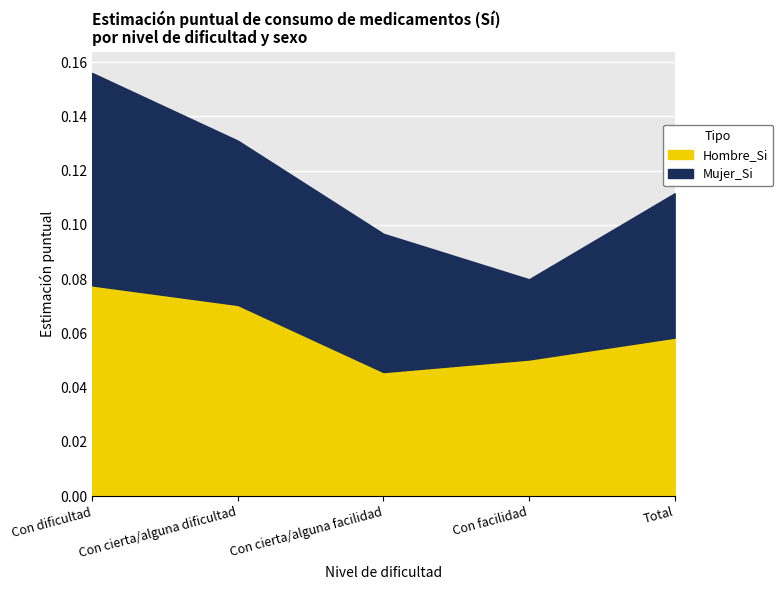

The chart shows a value of 0.1 at Con facilidad. True or false?

False